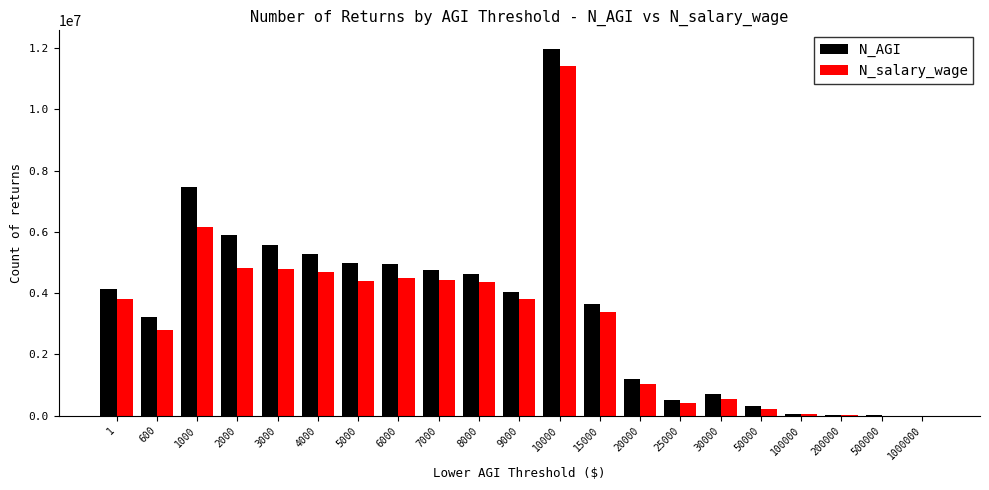

Where does the N_AGI series first go above 4023579?

1